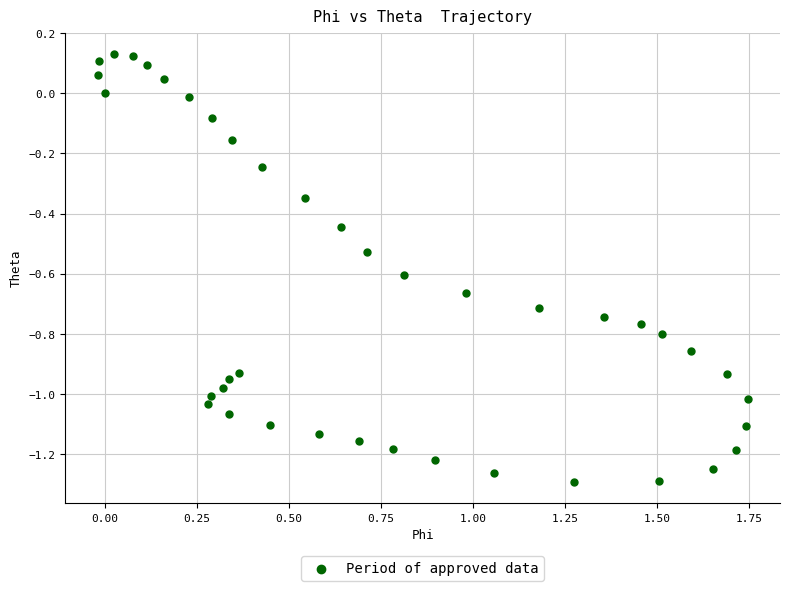

What is the range of Y values (max minus min)?

1.4